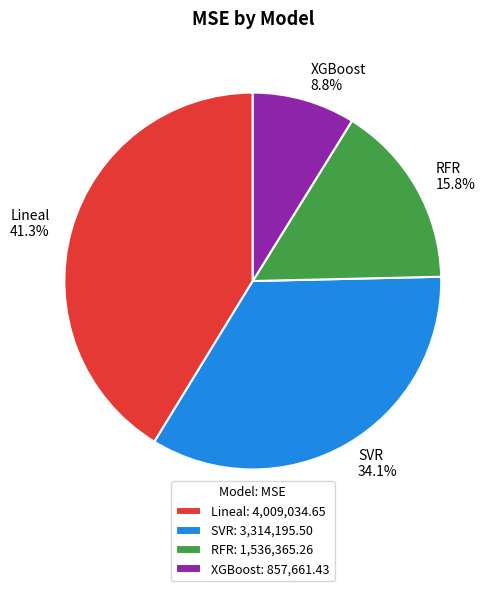

What is the total percentage of Lineal and SVR?

75.4%